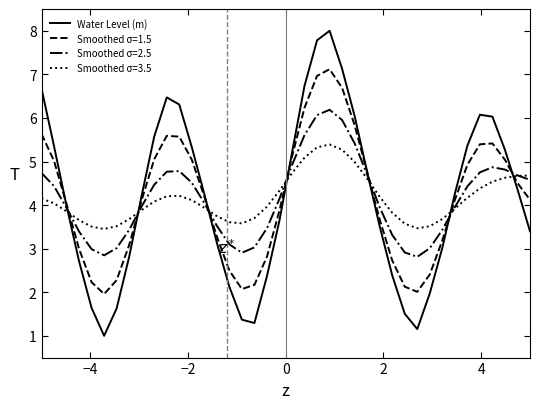

True or false: Smoothed σ=1.5 and Smoothed σ=3.5 cross at least once.

True